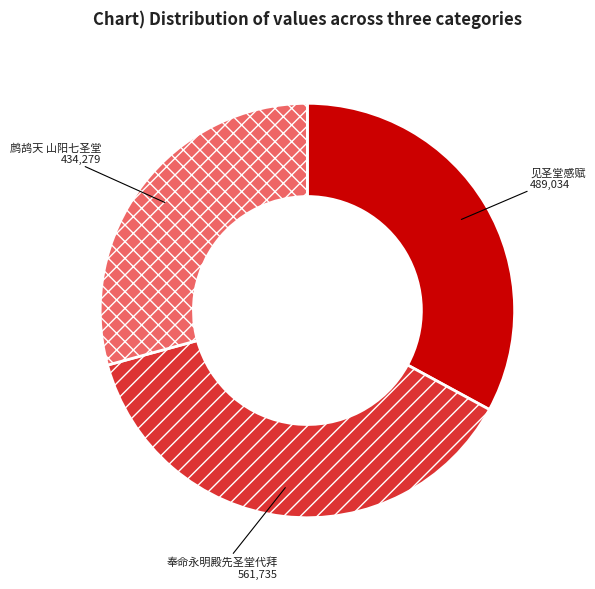

Is it true that 见圣堂感赋 is 38% of the pie?

False